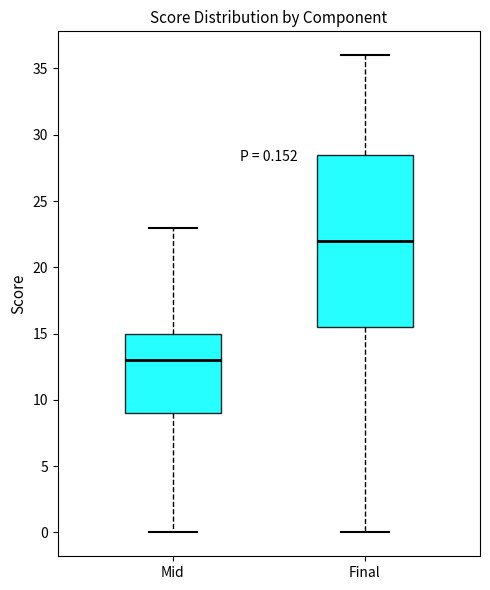

Comparing the boxes themselves (not the whiskers), which one is the tallest?

Final